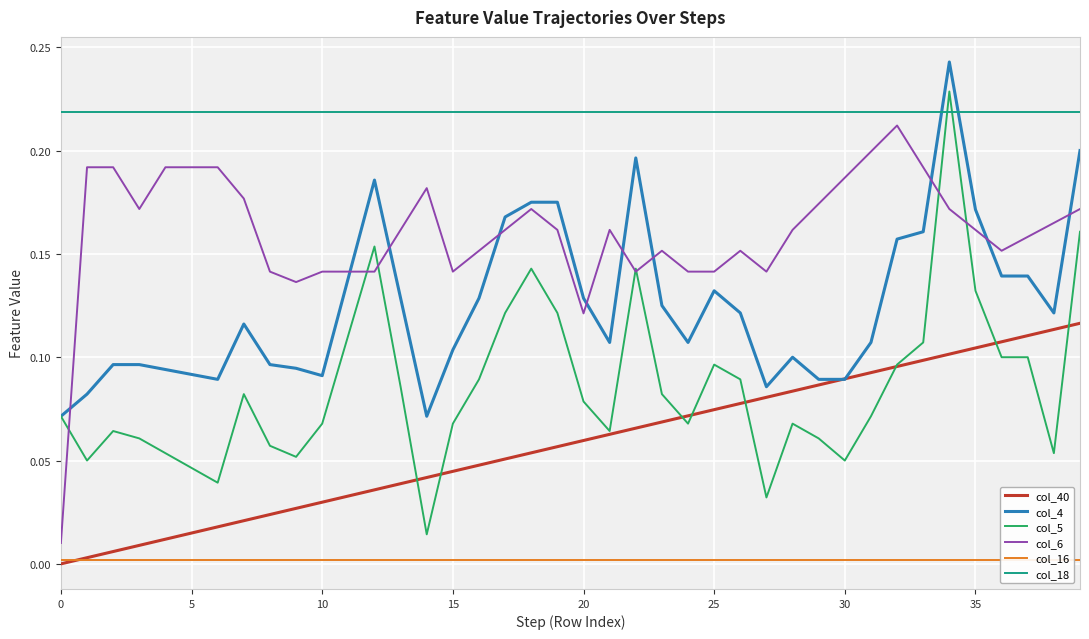

What is the highest value of the col_5 series?

0.2